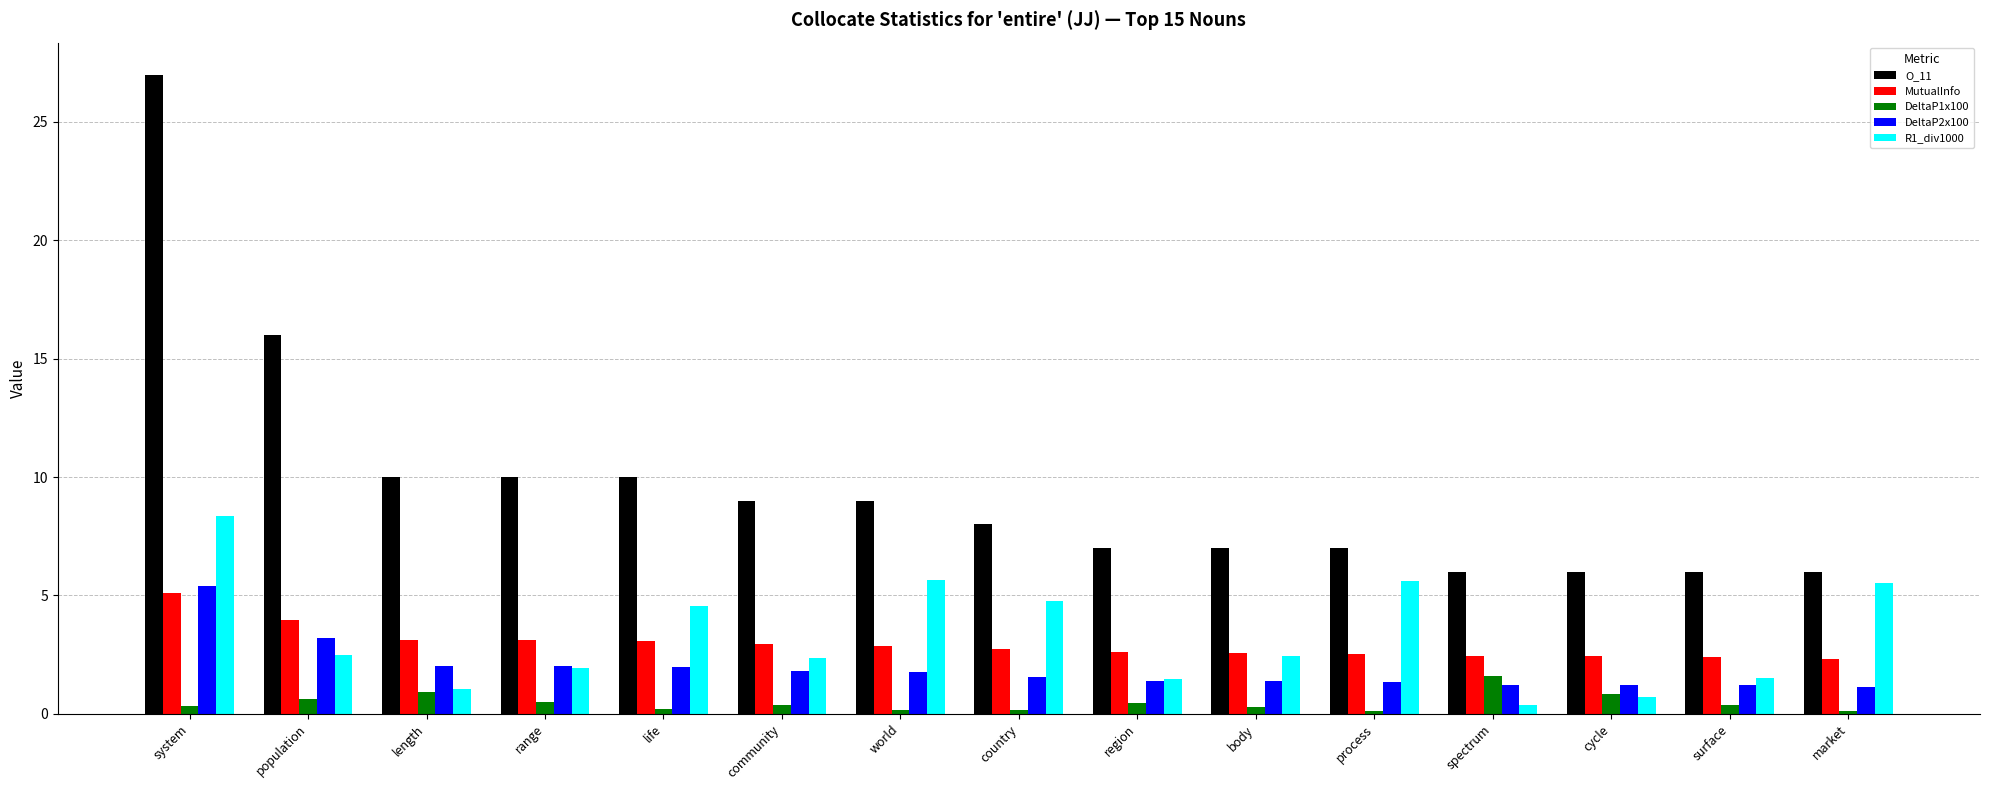

Which series changed the most between country and market?

O_11